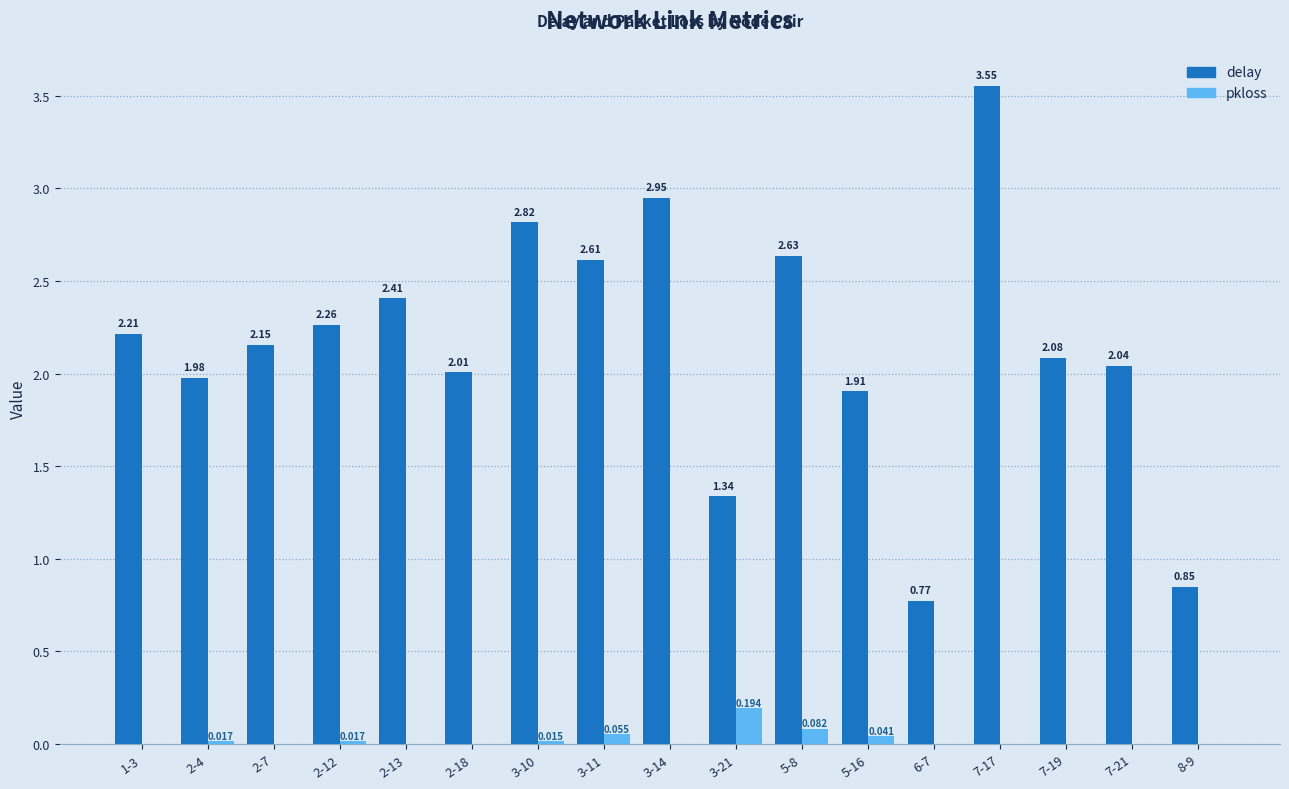

Which series has the largest total across all categories?

delay